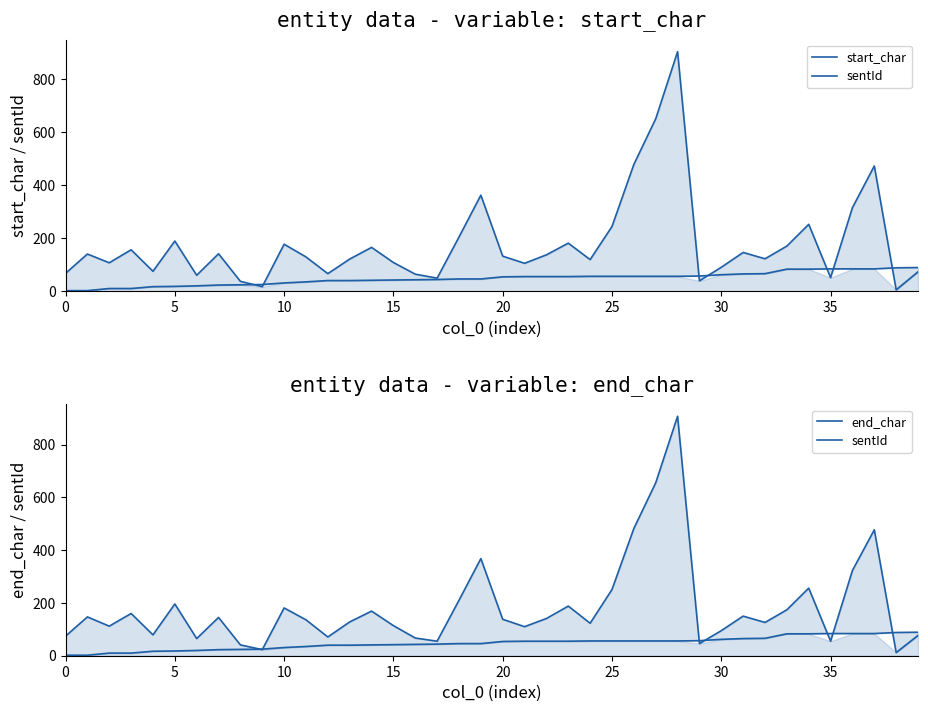

What is the sum of all start_char values?

7118